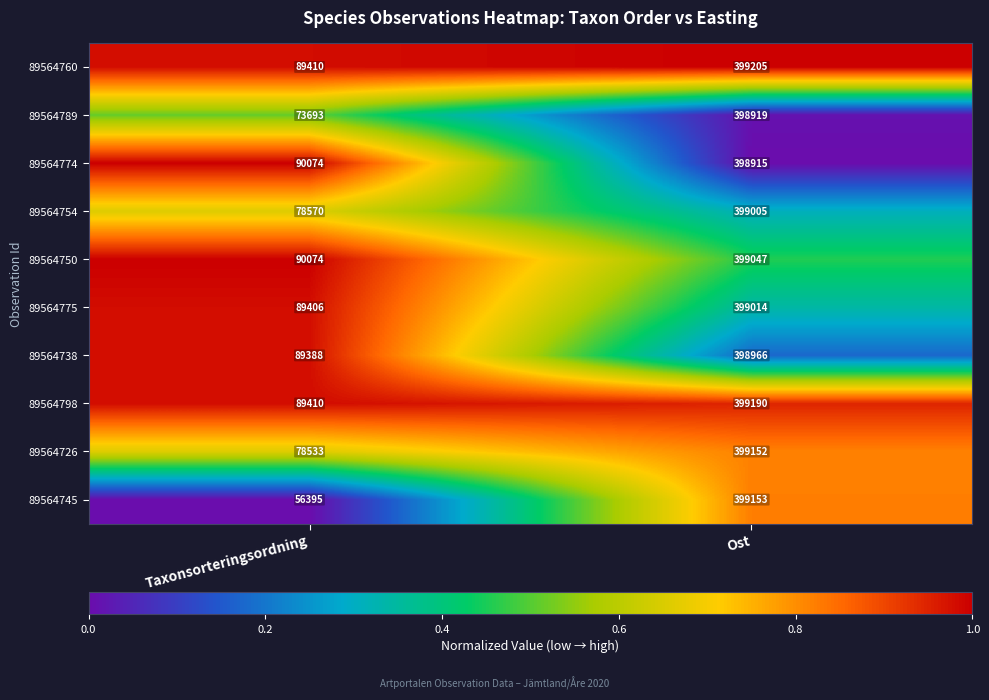

The value of 89564789 at Ost is 562452. True or false?

False